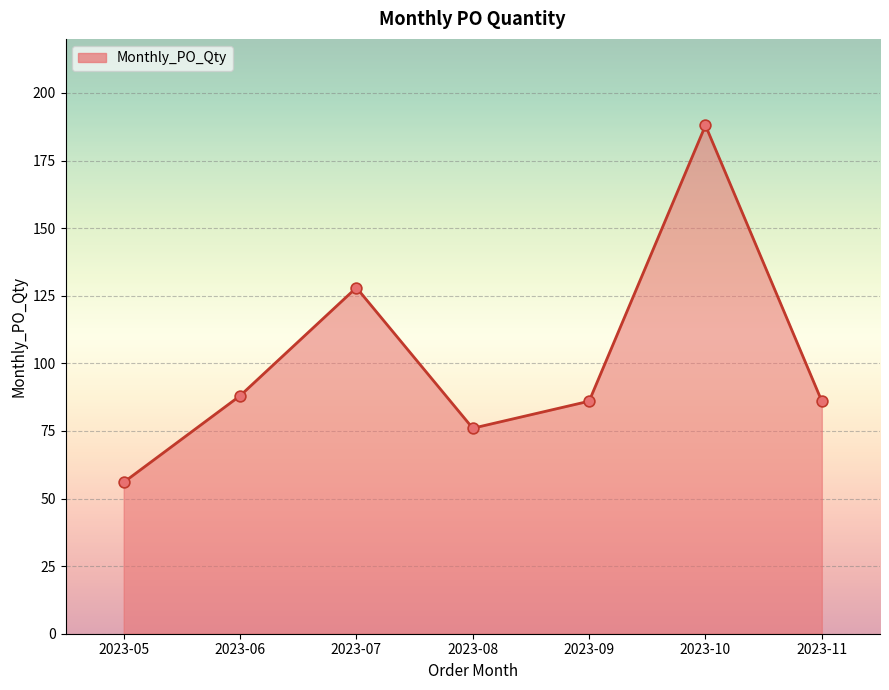

Which has a higher value, 2023-06 or 2023-10?

2023-10